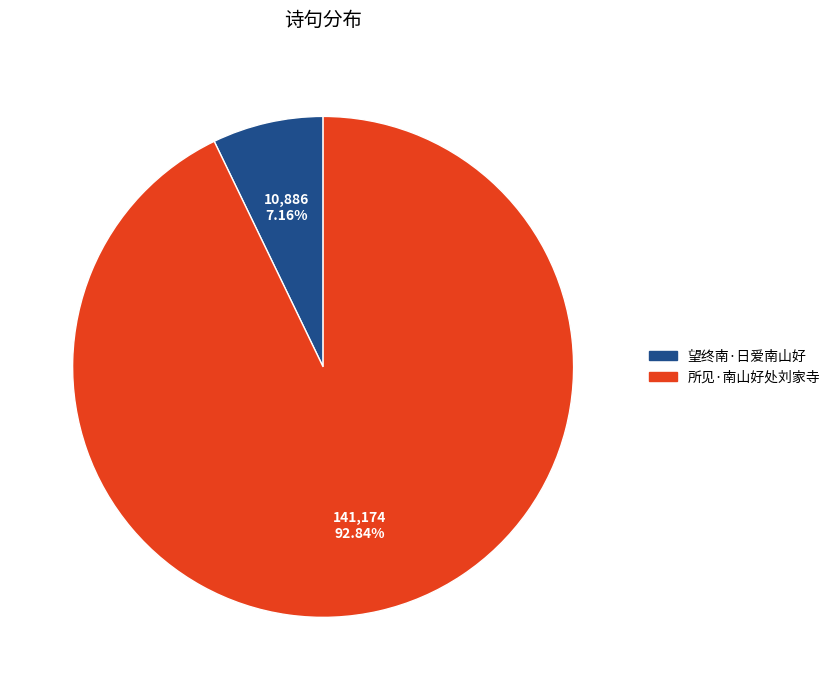

Does 望终南·日爱南山好 represent more than half of the total?

No